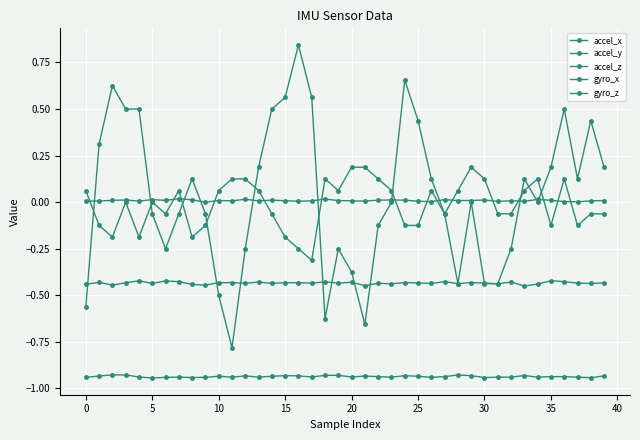

How many categories are shown in the chart?

40